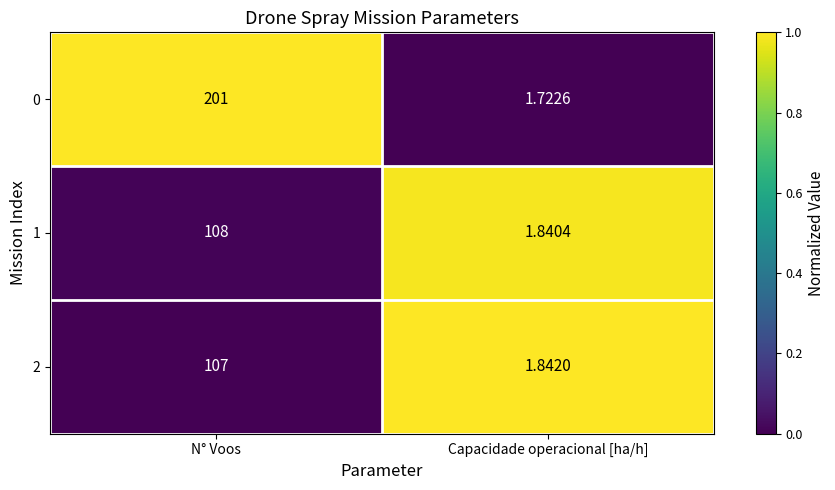

What is the total value across all series at N° Voos?

416.0